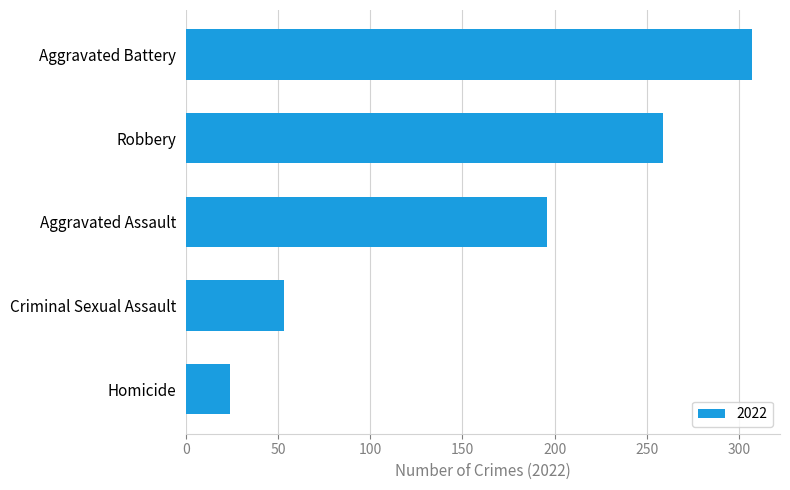

Rank the categories by value from lowest to highest.

Homicide, Criminal Sexual Assault, Aggravated Assault, Robbery, Aggravated Battery